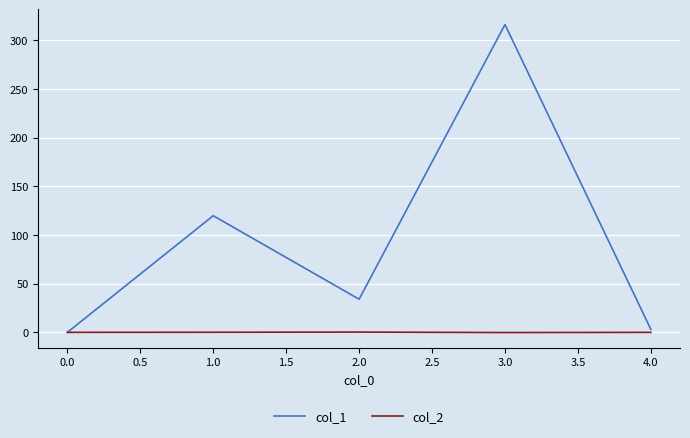

List the series in order of their overall mean, highest first.

col_1, col_2